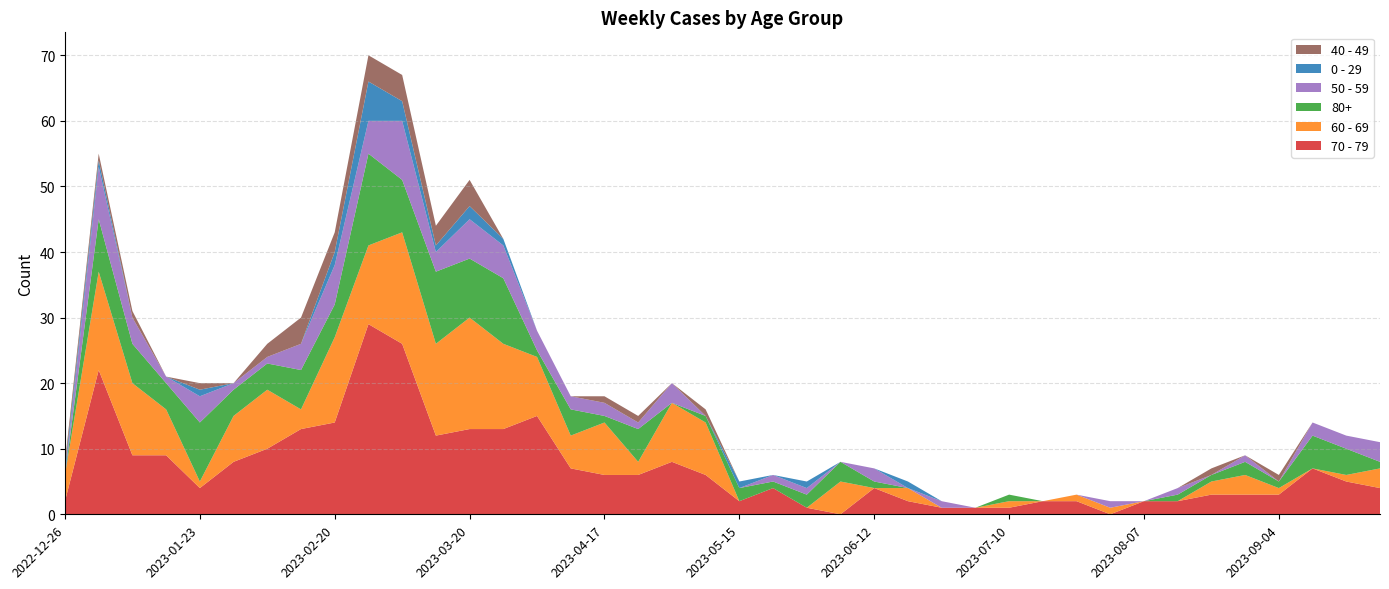

Reading right to left, extract all data points from this chart.

70 - 79: 4	5	7	3	3	3	2	2	0	2	2	1	1	1	2	4	0	1	4	2	6	8	6	6	7	15	13	13	12	26	29	14	13	10	8	4	9	9	22	2
60 - 69: 3	1	0	1	3	2	0	0	1	1	0	1	0	0	2	0	5	0	0	0	8	9	2	8	5	9	13	17	14	17	12	13	3	9	7	1	7	11	15	4
80+: 1	4	5	1	2	1	1	0	0	0	0	1	0	0	0	1	3	2	1	2	1	0	5	1	4	1	10	9	11	8	14	5	6	4	4	9	4	6	8	0
50 - 59: 3	2	2	0	1	0	1	0	1	0	0	0	0	1	0	2	0	1	1	0	0	3	1	2	2	3	5	6	3	9	5	6	4	1	1	4	1	4	8	0
0 - 29: 0	0	0	0	0	0	0	0	0	0	0	0	0	0	1	0	0	1	0	1	0	0	0	0	0	0	1	2	1	3	6	2	0	0	0	1	0	0	1	1
40 - 49: 0	0	0	1	0	1	0	0	0	0	0	0	0	0	0	0	0	0	0	0	1	0	1	1	0	0	0	4	3	4	4	3	4	2	0	1	0	1	1	1